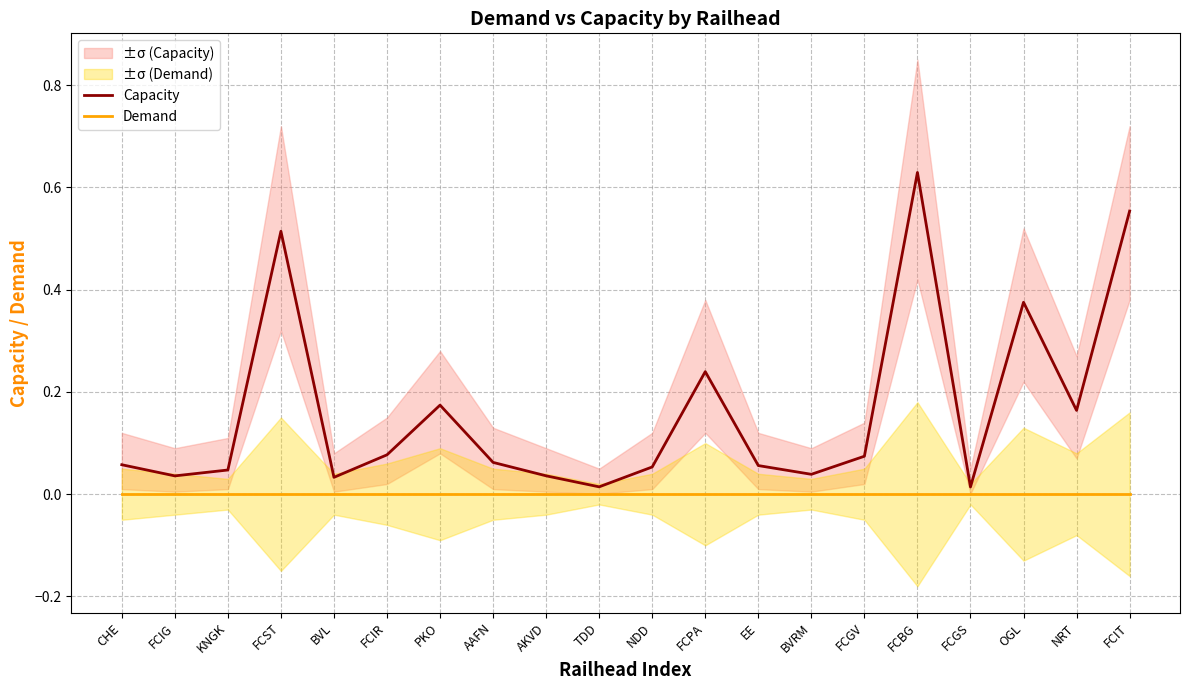

Which series changed the most between BVL and NDD?

Capacity